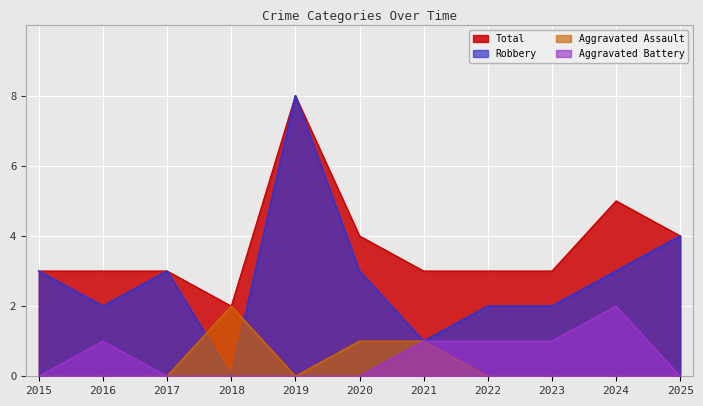

True or false: Aggravated Assault and Total cross at least once.

False